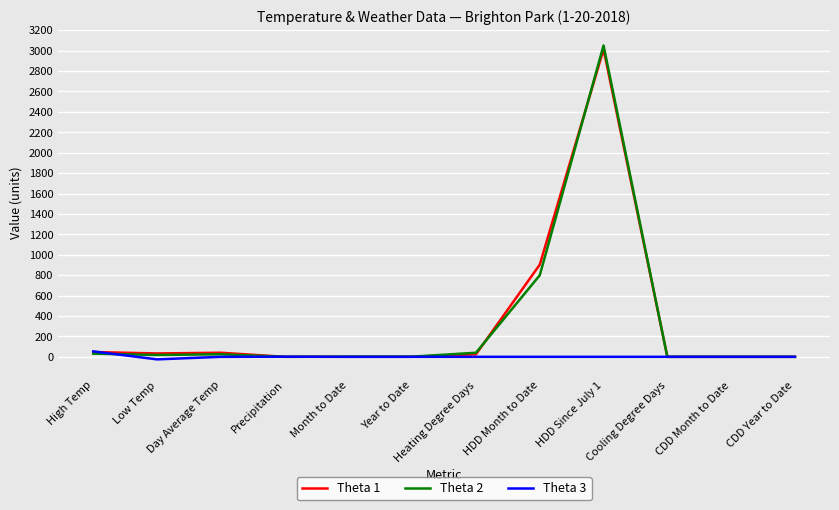

True or false: Theta 3 has a value of 0.0 at HDD Month to Date.

True